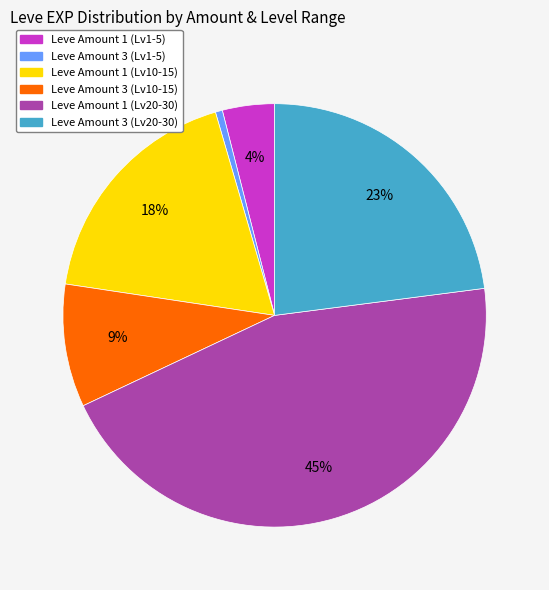

Is there any slice that represents more than half of the pie?

No